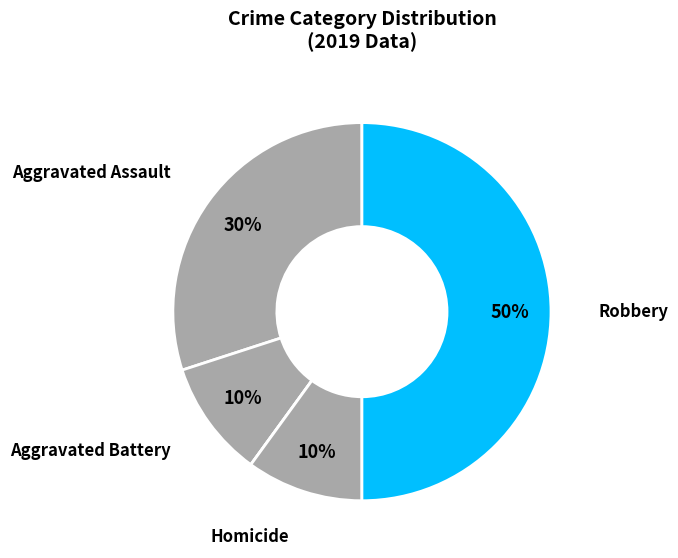

How many slices are in this pie chart?

5